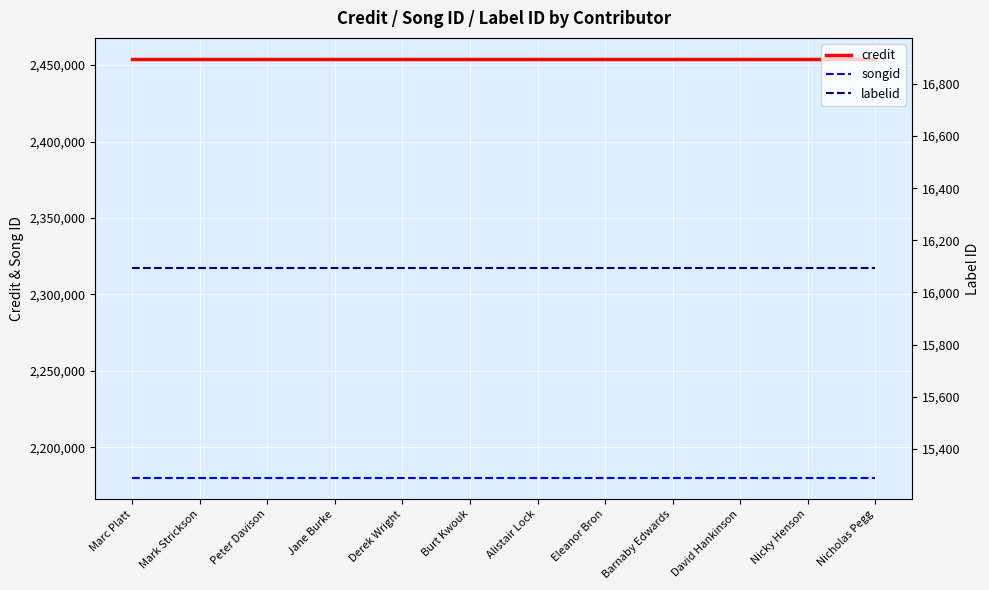

True or false: songid and labelid cross at least once.

False